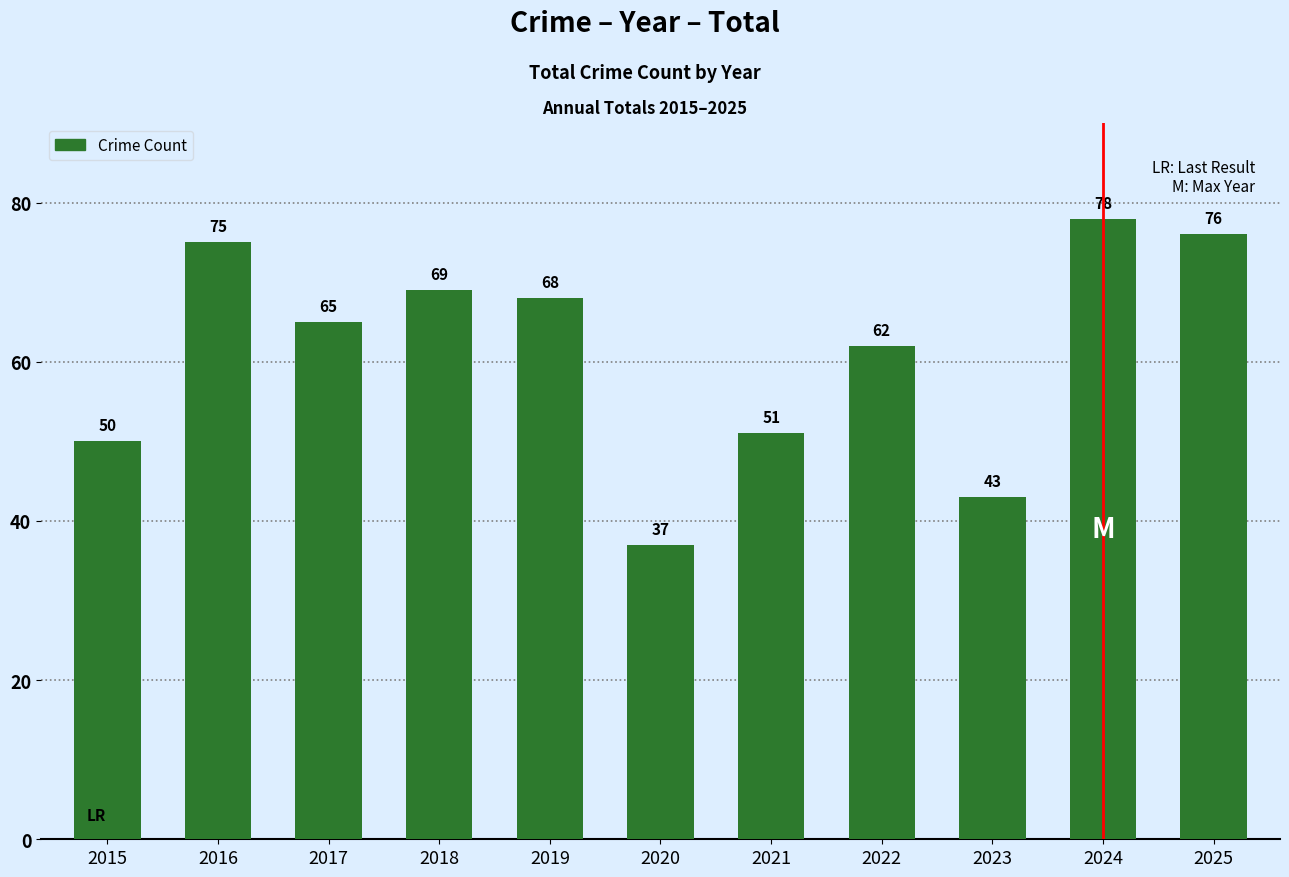

How many categories are shown in the chart?

11